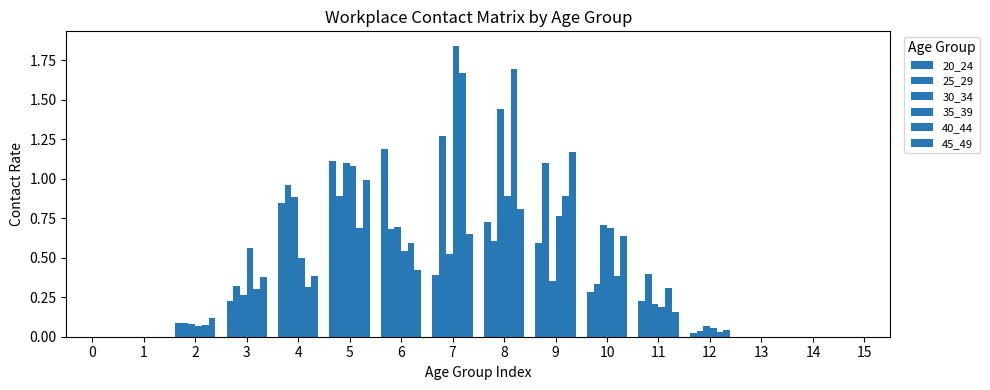

What is the maximum value for 25_29?

1.3